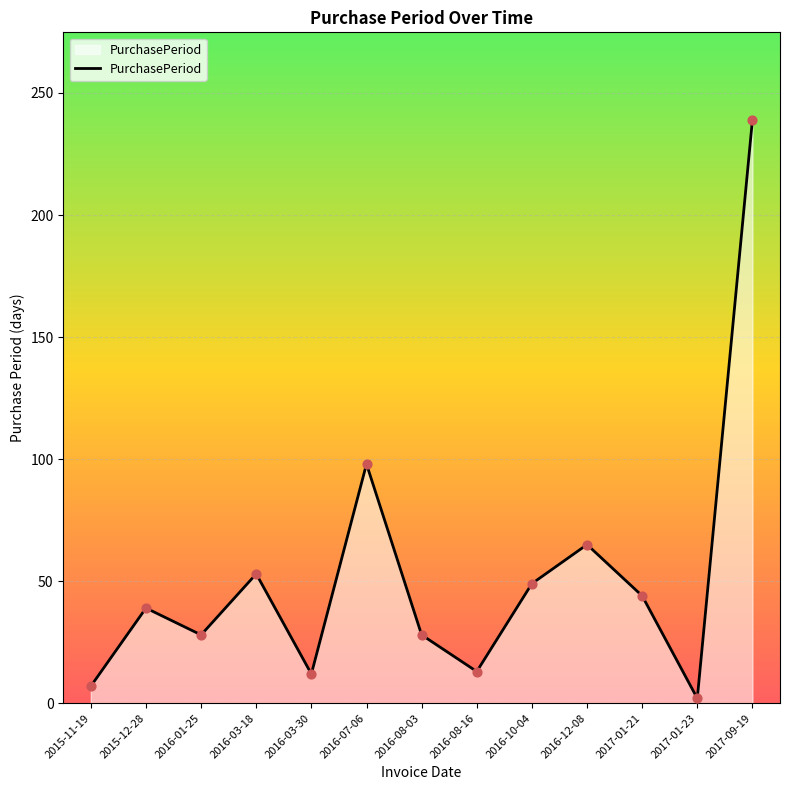

What is the ratio of the value at 2015-12-28 to the value at 2016-01-25?

1.4